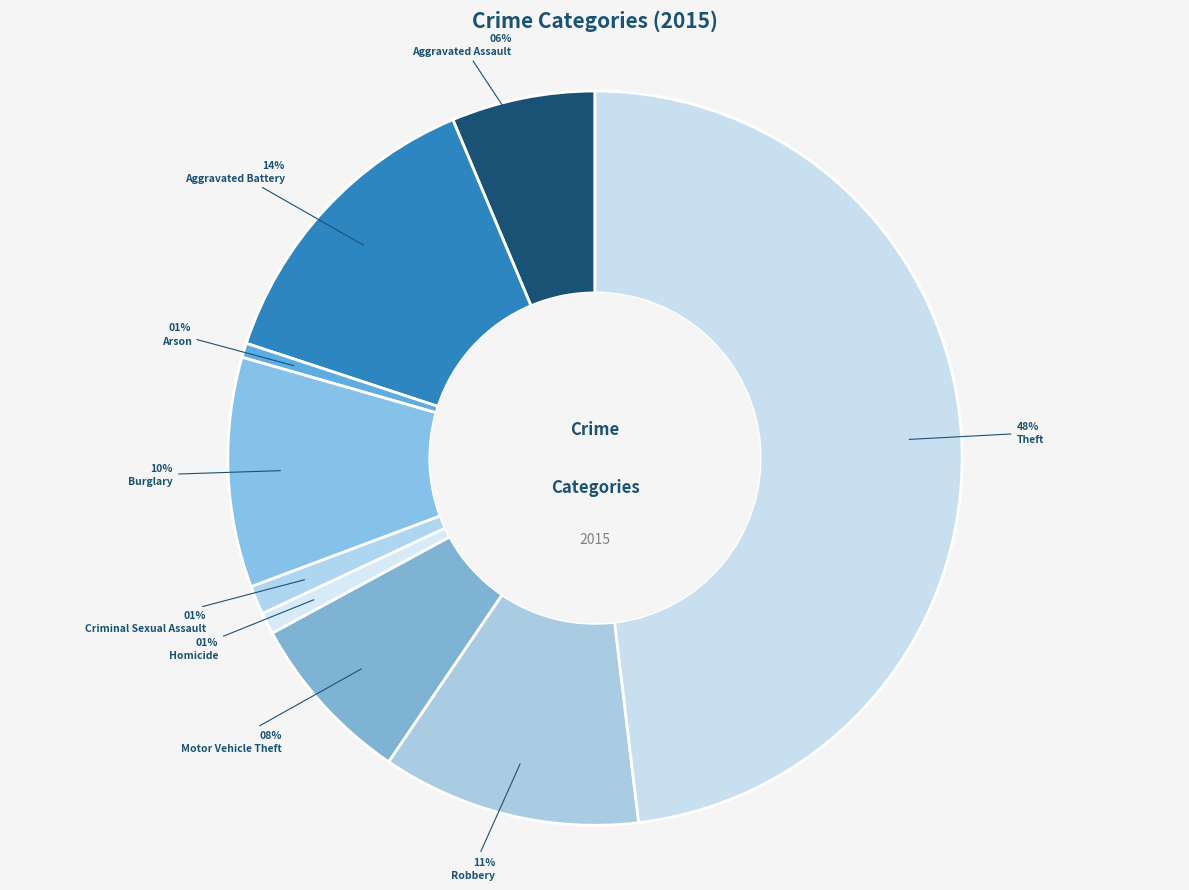

Is Homicide the majority of the pie?

No